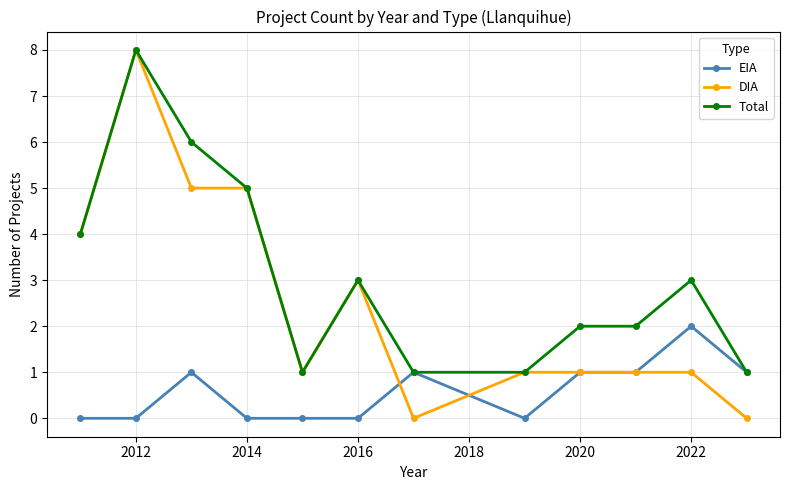

How many data points does each series have?

12